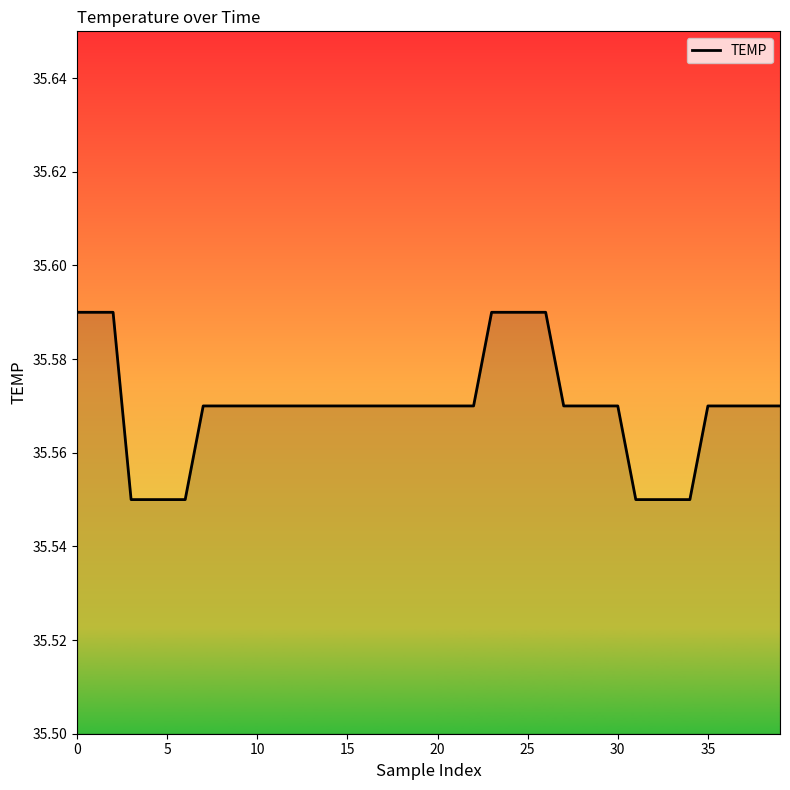

Is this an area chart (filled region under the line)?

No